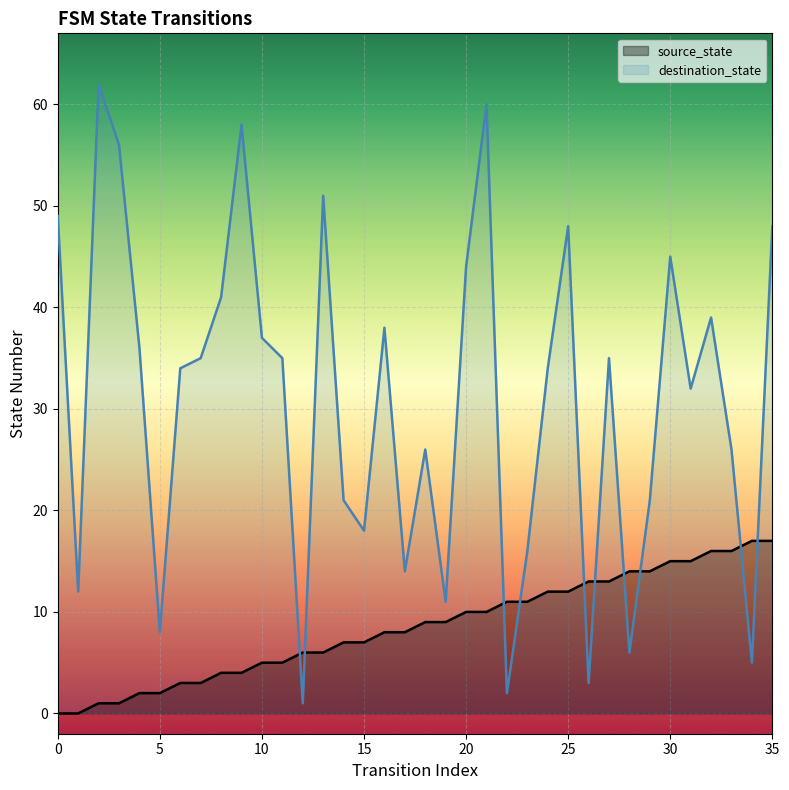

The destination_state series shows 14 at 25. True or false?

False